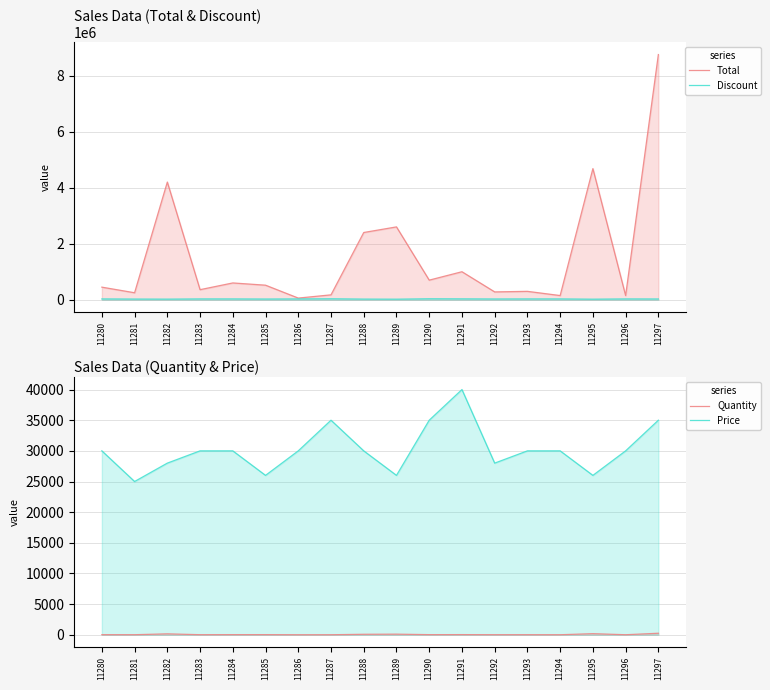

At which category is the sum across all series the highest?

11297